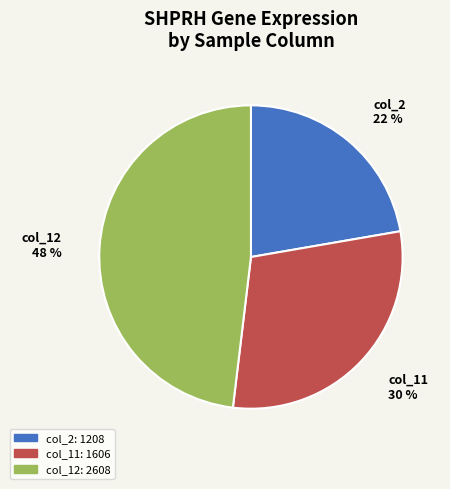

Does any single category account for the majority?

No